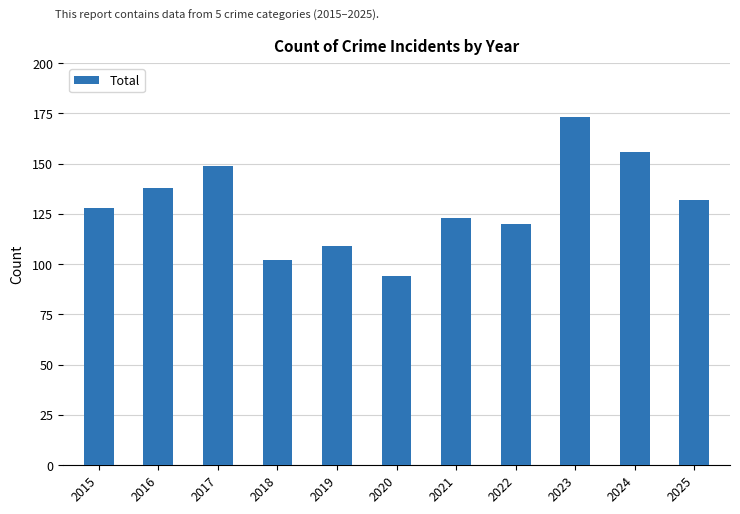

At which label is the value closest to 133?

2025